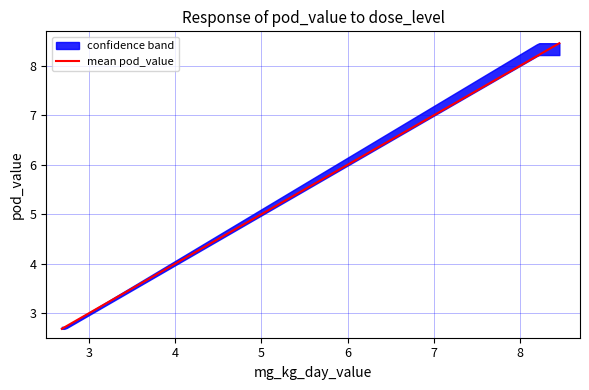

What is the maximum value for mean pod_value?

8.5